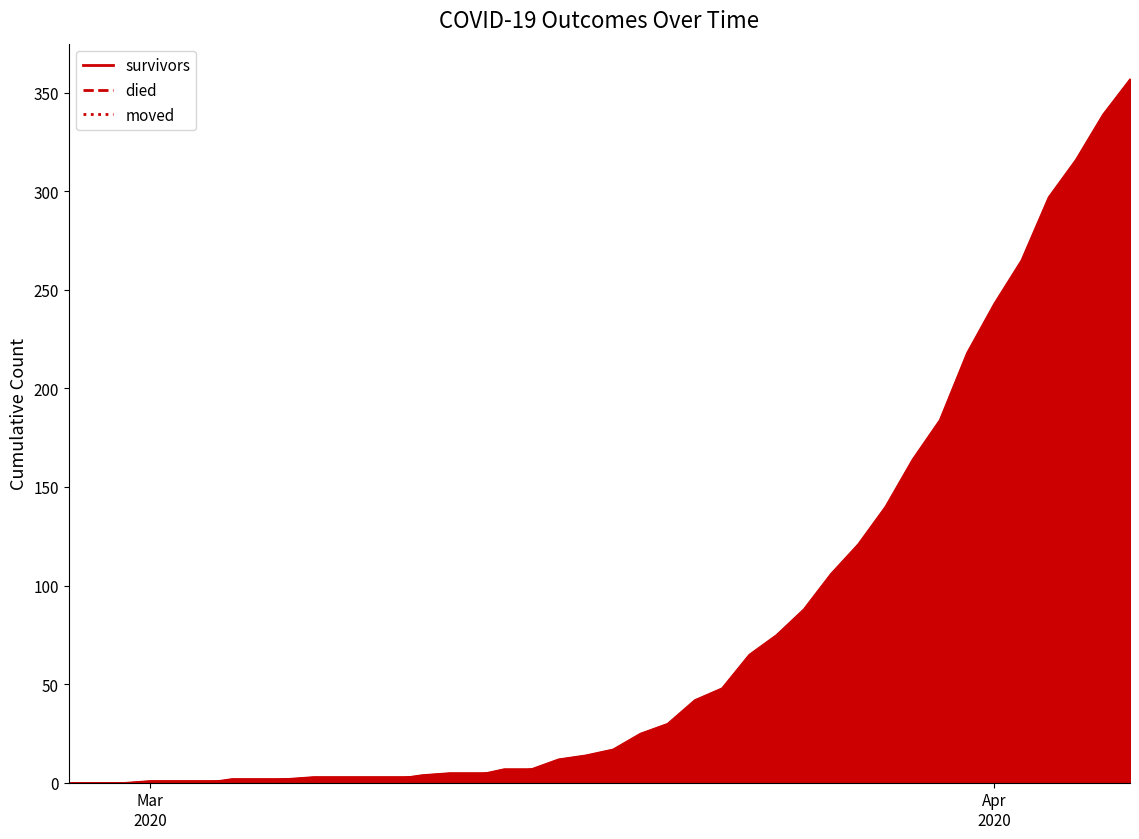

After their last crossing, which series has the higher values: moved or survivors?

survivors